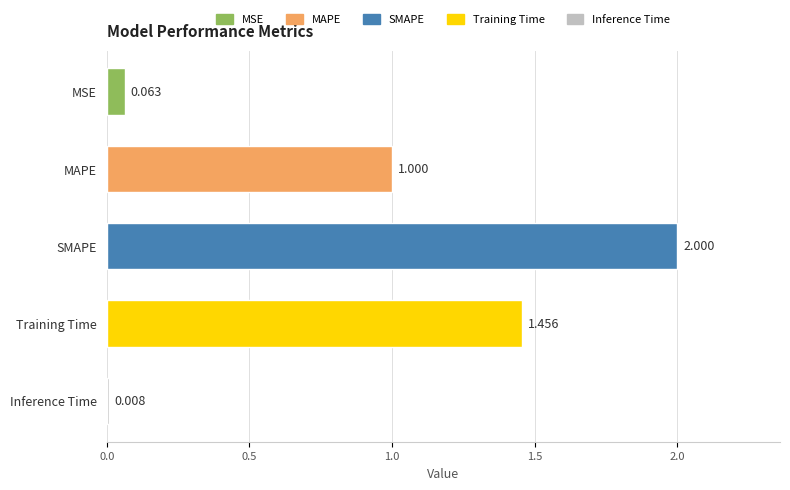

Which category has the highest value across all series?

SMAPE